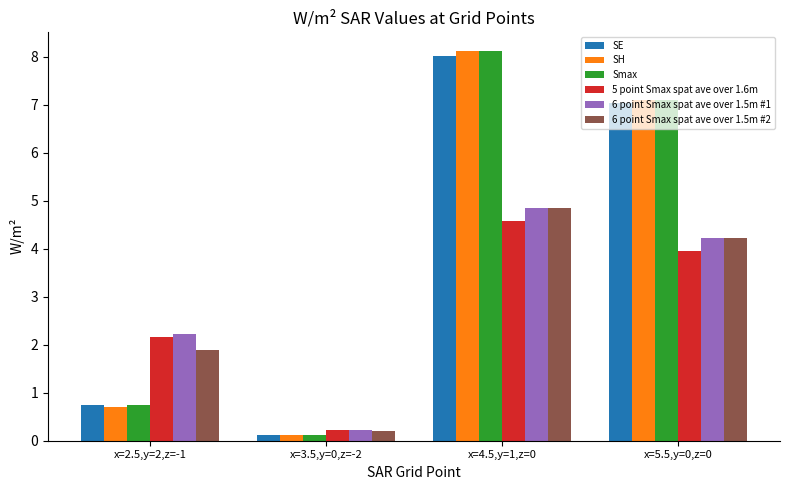

At which label does 6 point Smax spat ave over 1.5m #1 reach its peak?

x=4.5,y=1,z=0